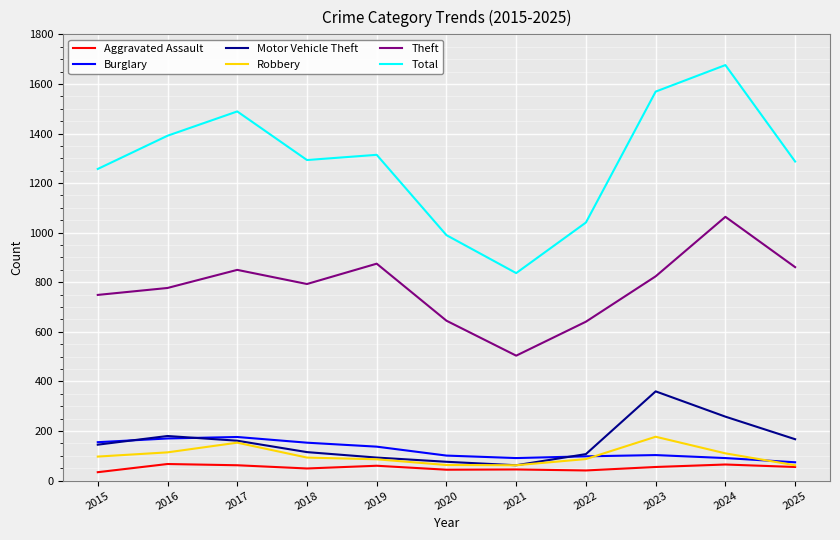

Between 2019 and 2021, which series saw the biggest shift?

Total